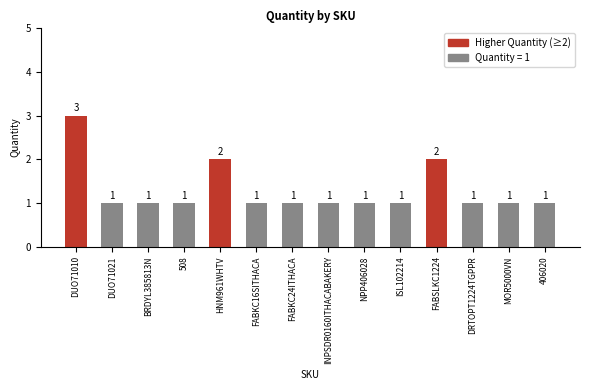

What position from the right is FABSLKC1224?

4